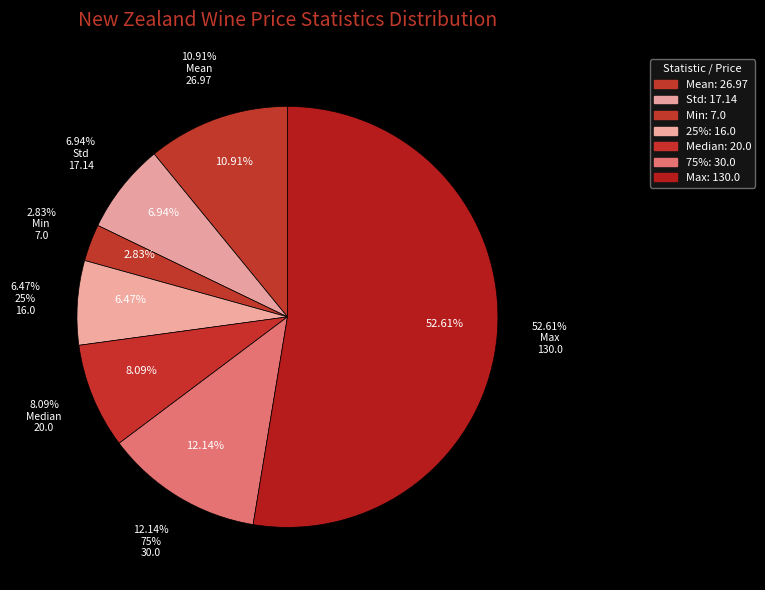

What percentage is the 75% slice, to the nearest percent?

12%